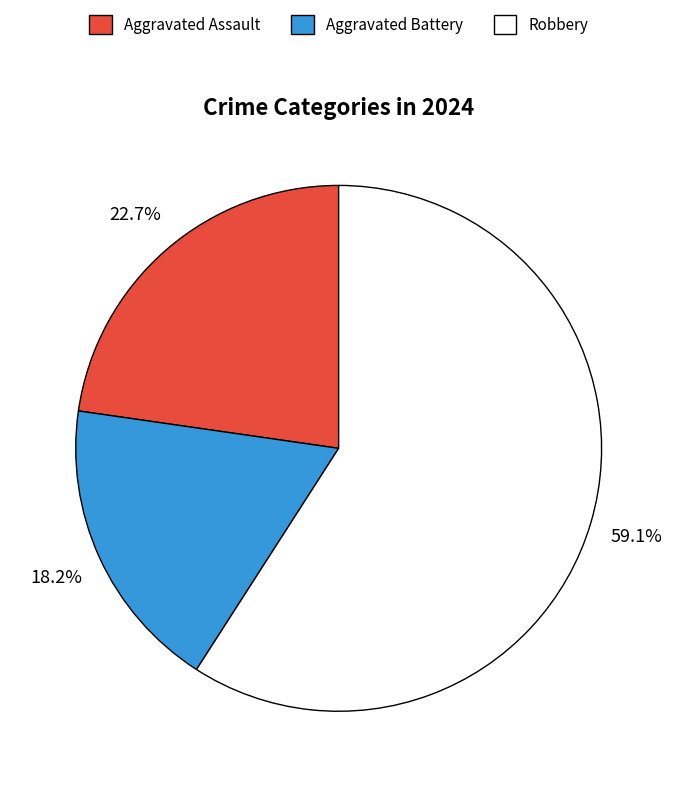

Is there any slice that represents more than half of the pie?

Yes